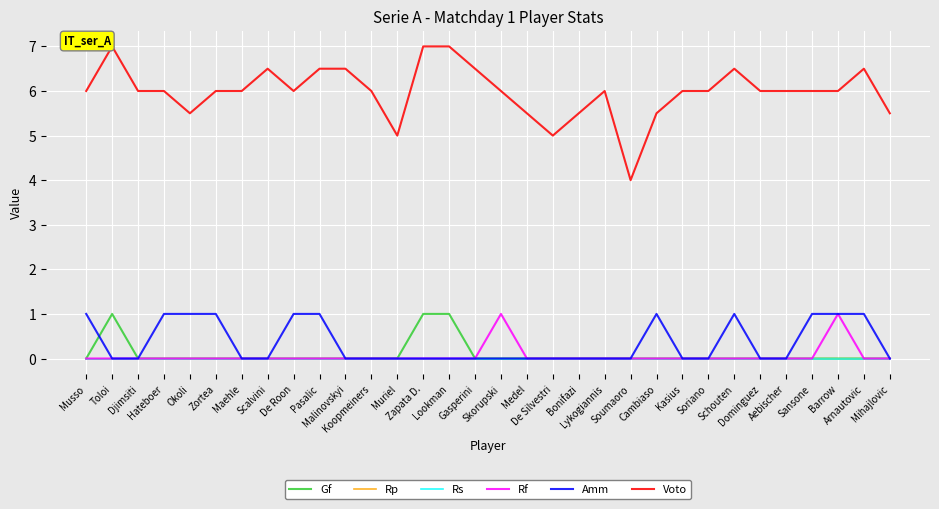

At which label does Gf reach its peak?

Toloi